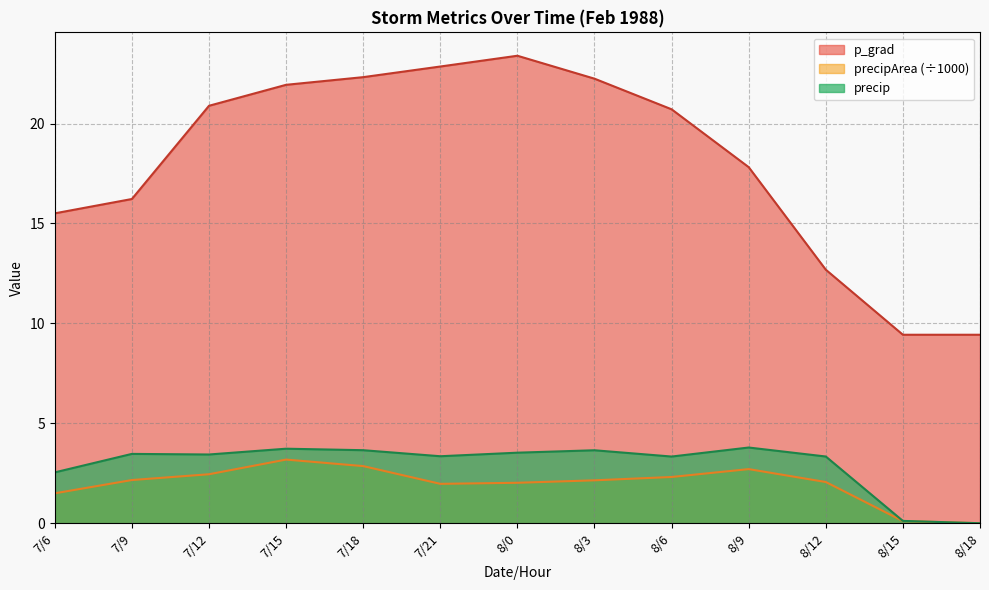

At 8/18, list the series in order from smallest to largest.

precip, precipArea, p_grad